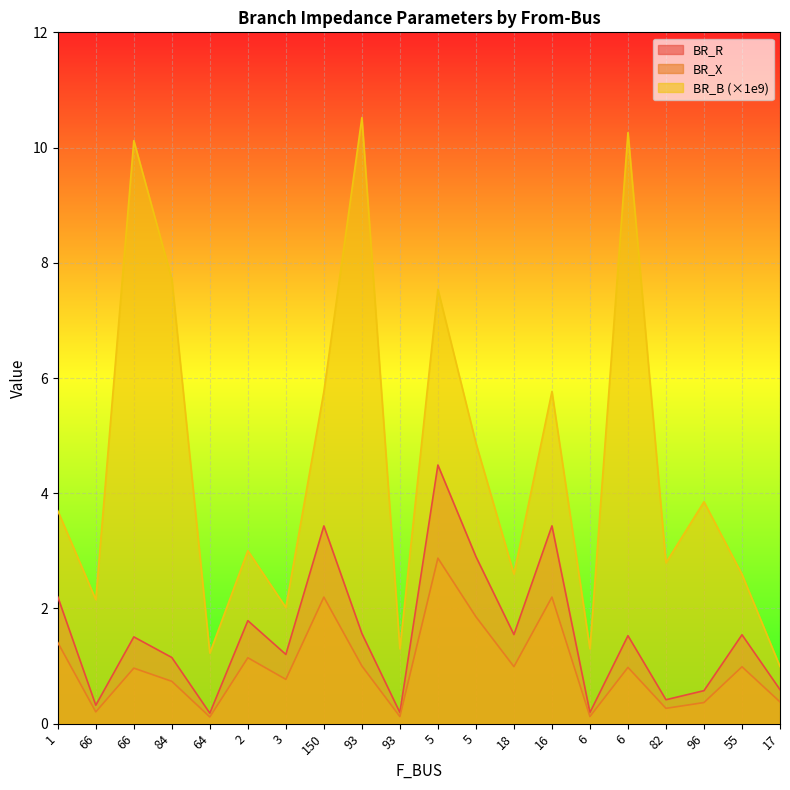

What are all the series names shown in the legend?

BR_R, BR_X, BR_B (×1e9)